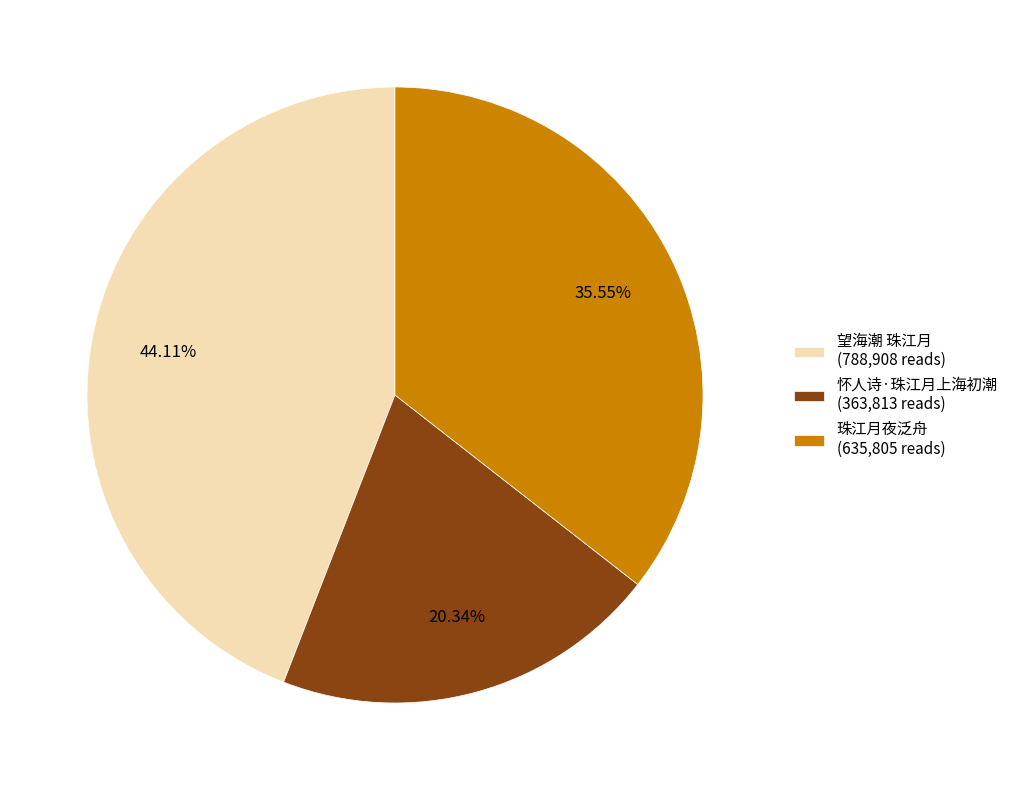

Is it true that 怀人诗·珠江月上海初潮 is 35% of the pie?

False